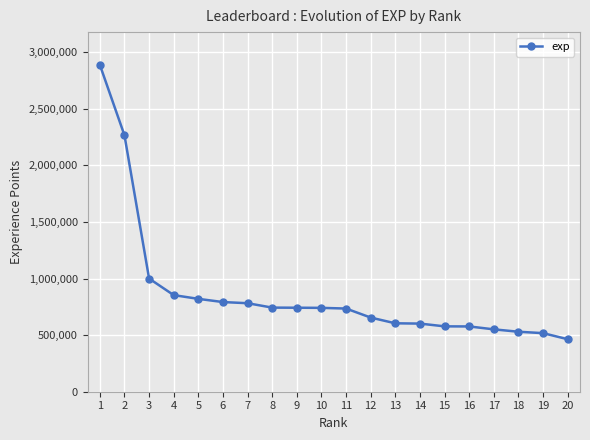

What is the difference between the values at 6 and 17?

241040